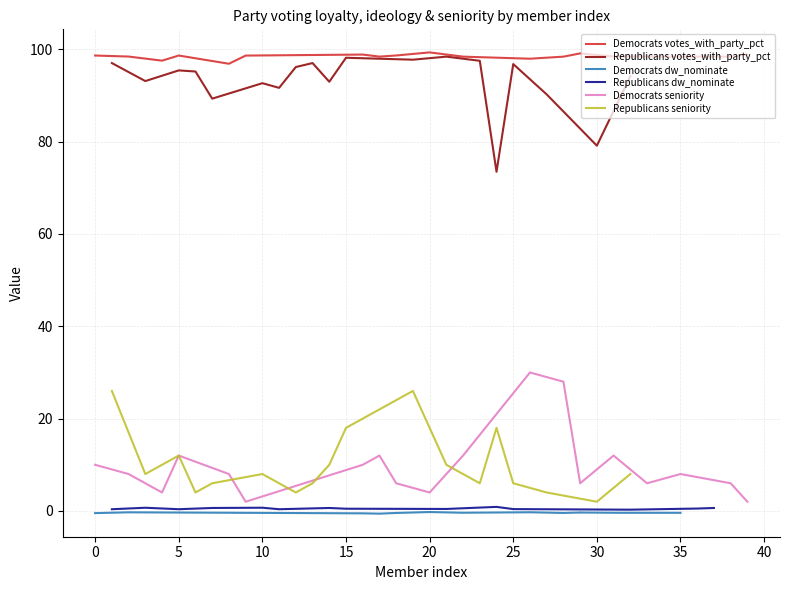

What is the minimum value for Republicans votes_with_party_pct?

73.5